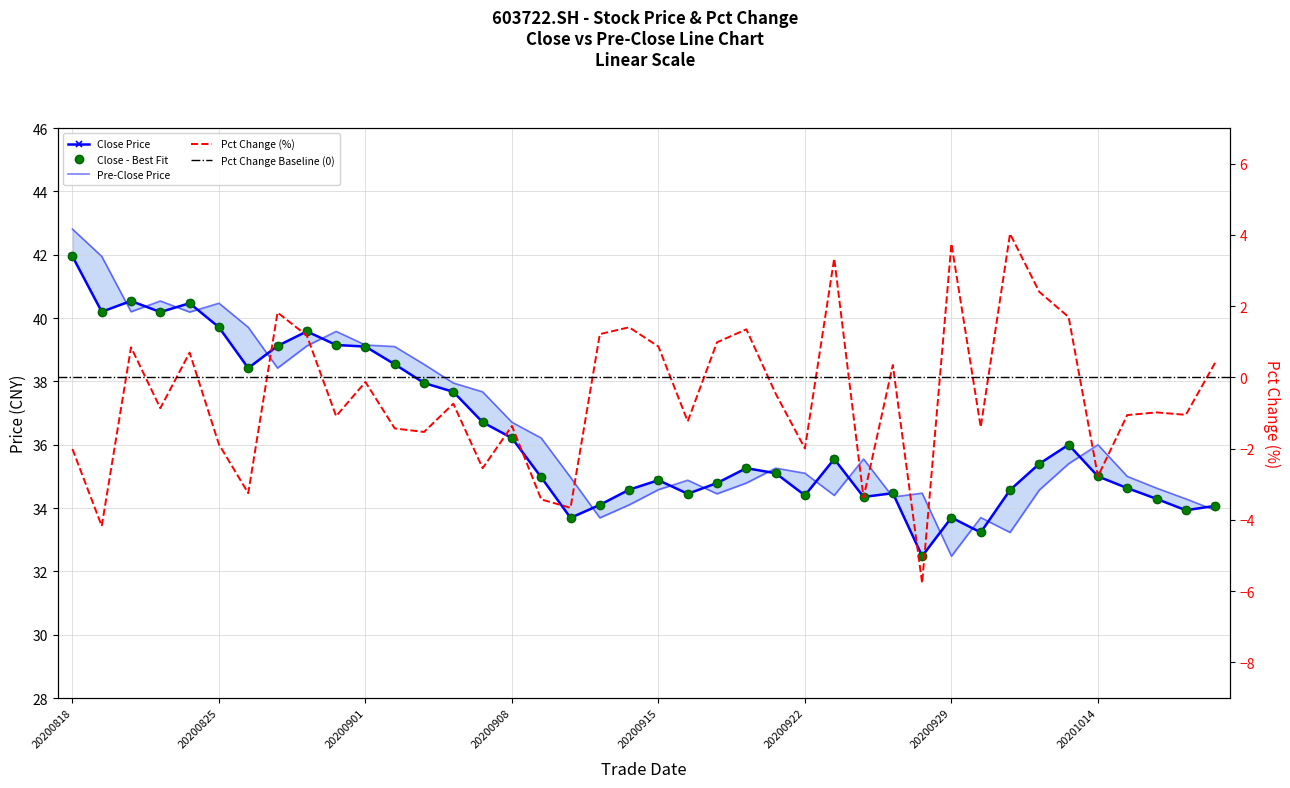

At which label does close reach its minimum?

20200928